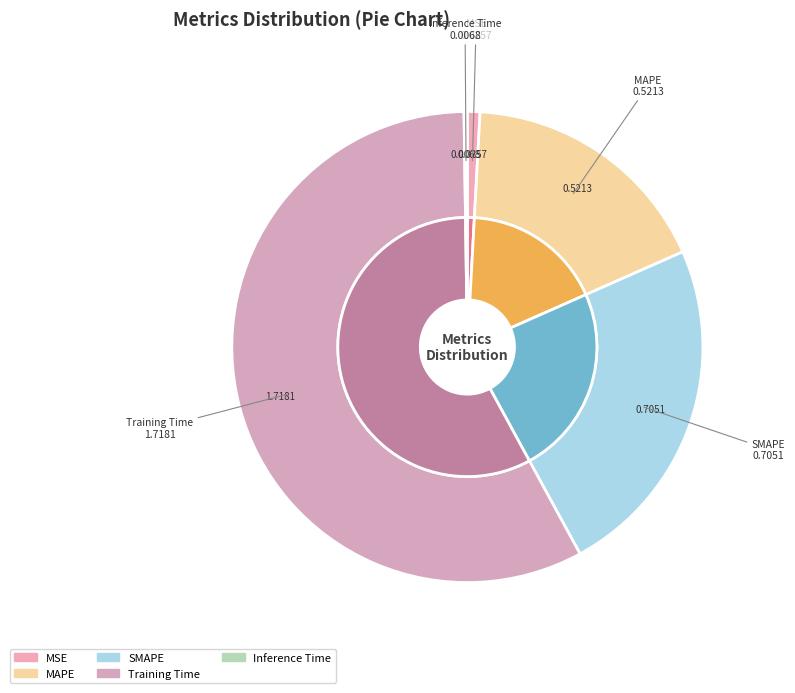

Combined, do MAPE and MSE account for over 50%?

No